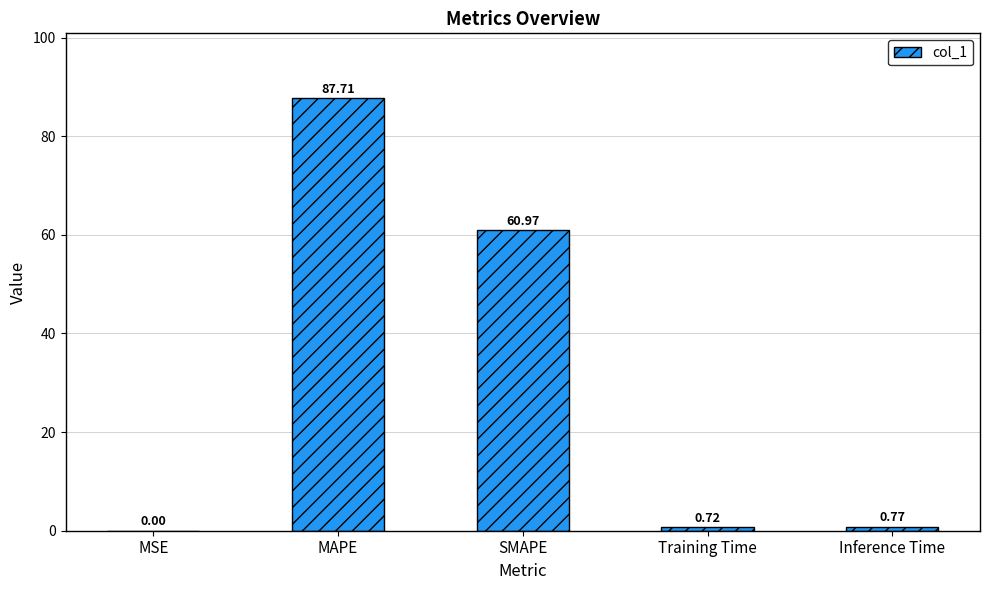

What is the sum of all values?

150.2